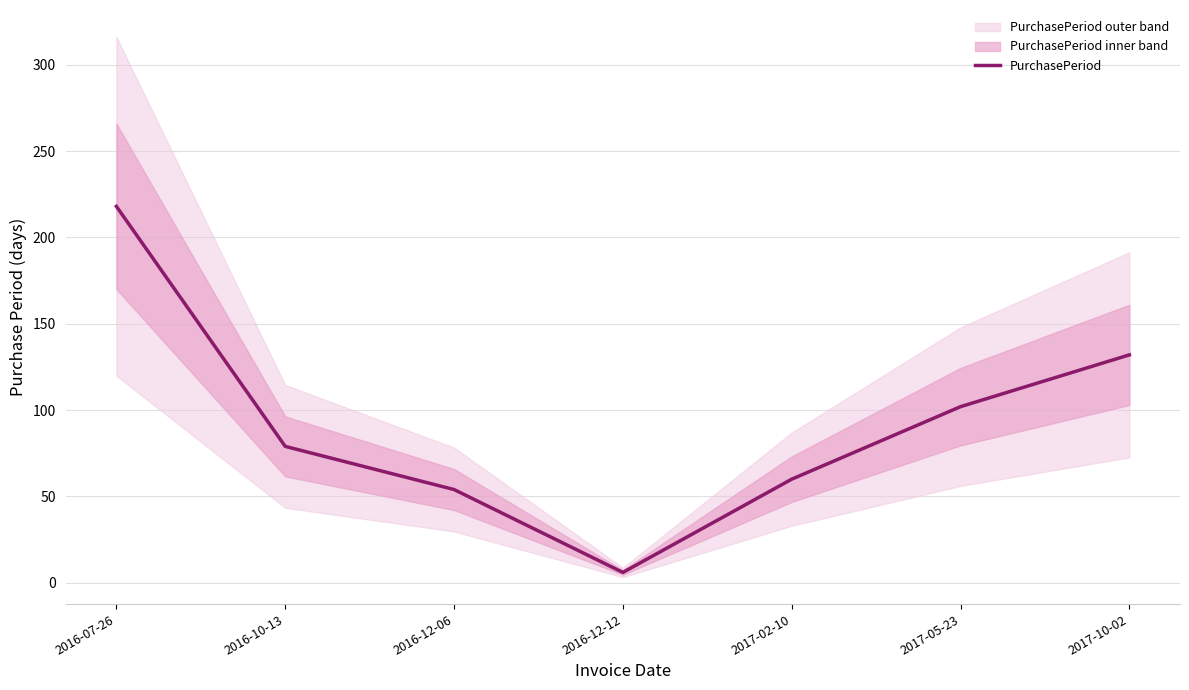

Does the chart have visible grid lines?

Yes